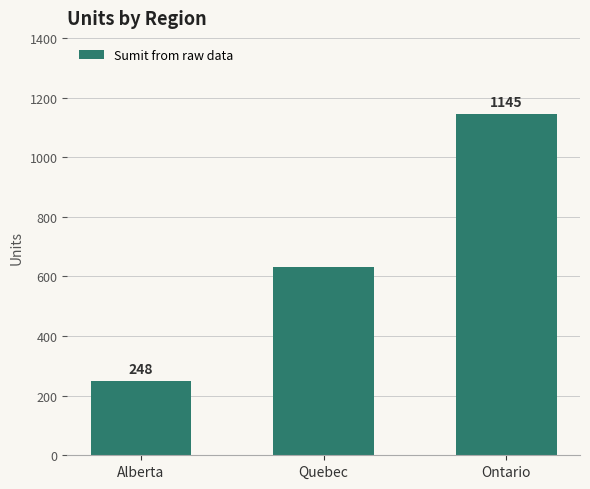

What is the average value?

675